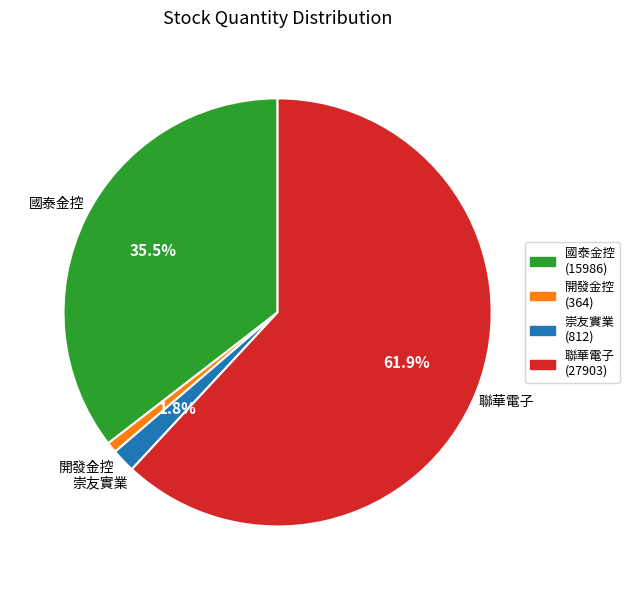

Rank the categories by value from highest to lowest.

聯華電子 (27903), 國泰金控 (15986), 崇友實業 (812), 開發金控 (364)